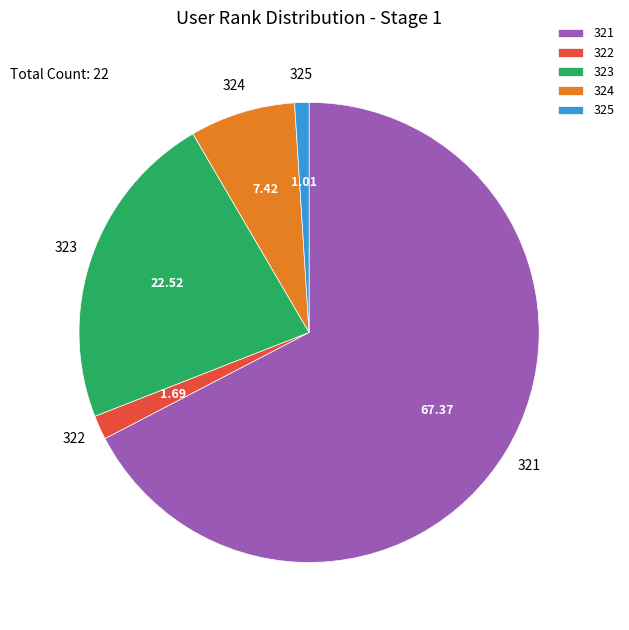

Which category accounts for the majority?

321